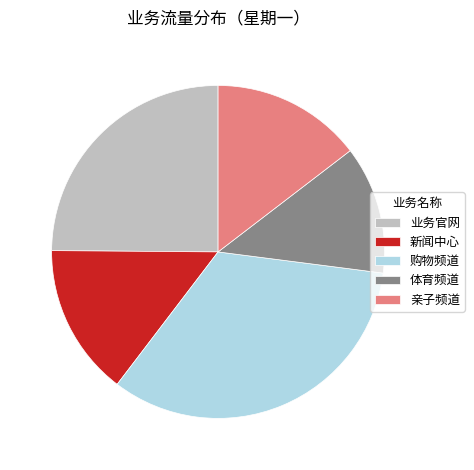

Count the number of slices in the pie.

5